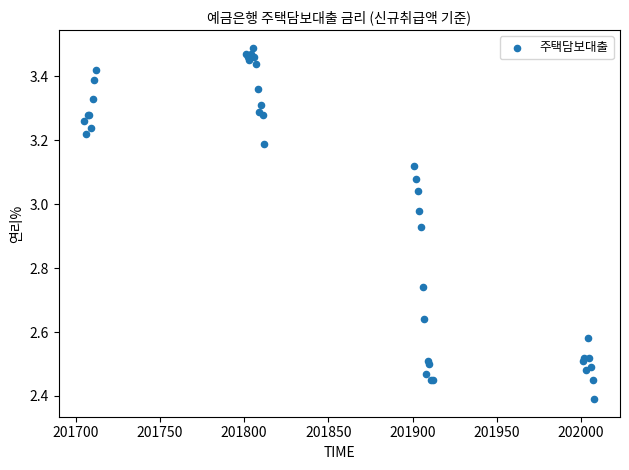

What Y value in the scatter plot is closest to 2?

2.4